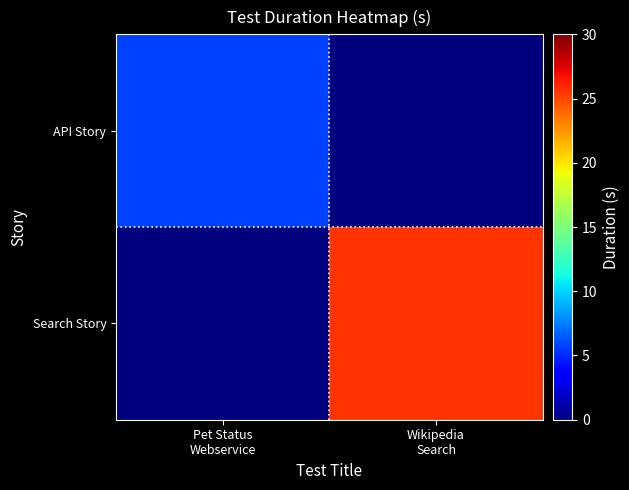

At how many categories does at least one series exceed 4?

2